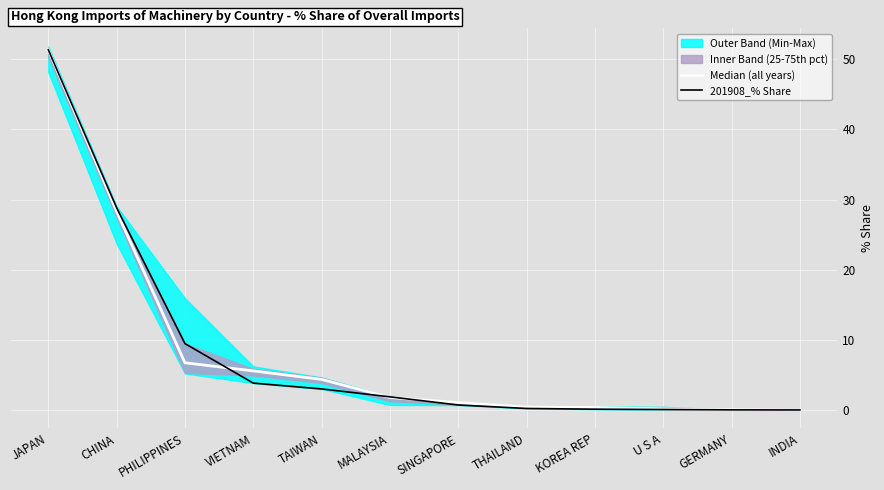

How many lines are shown in the chart?

2